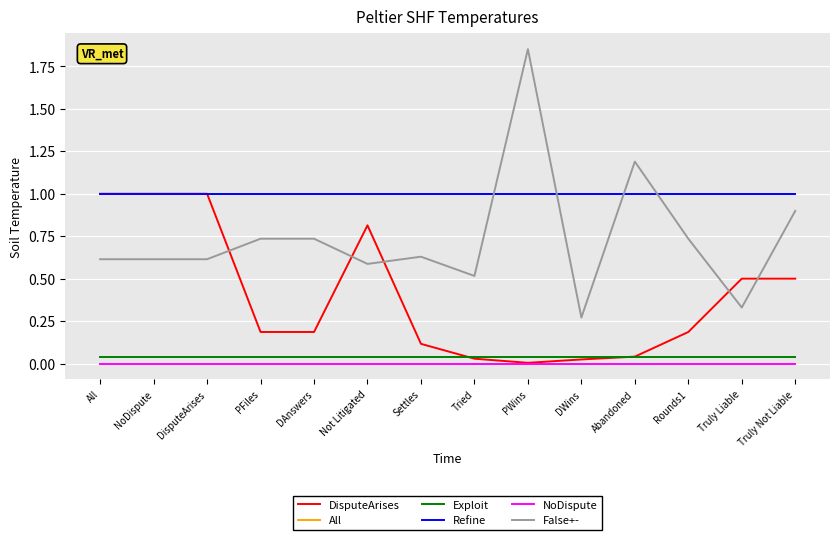

What is the difference between the maximum and minimum values in the DisputeArises series?

1.0